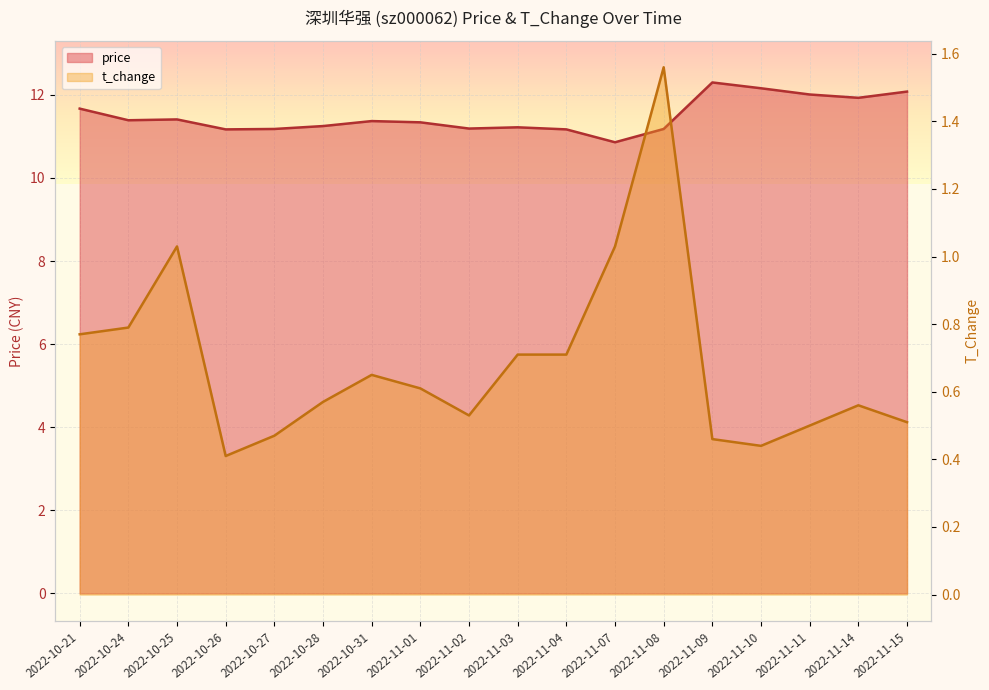

At which category is the sum across all series the highest?

2022-11-09